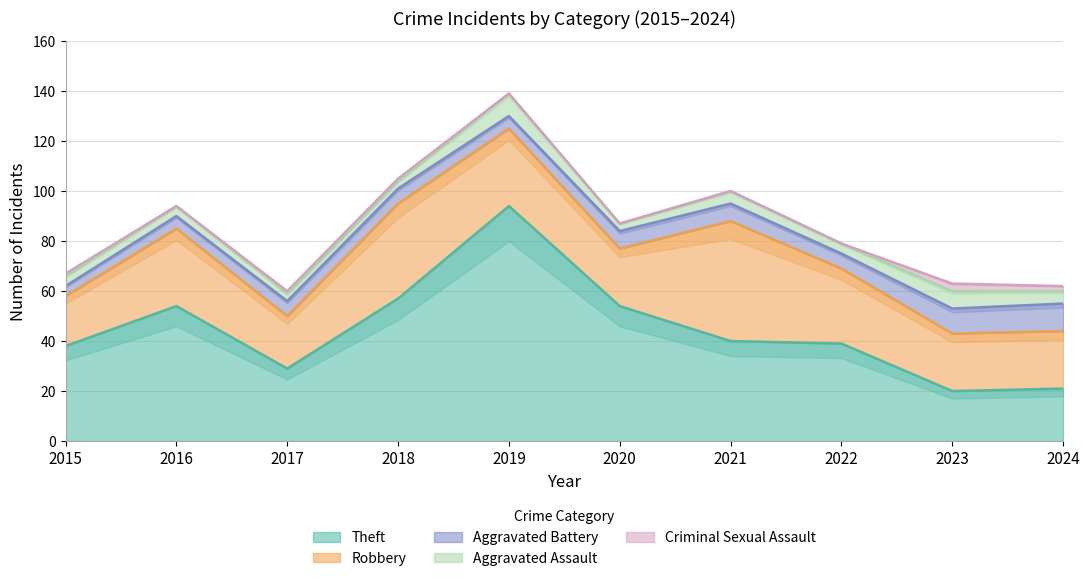

Rank the categories by Aggravated Battery value from lowest to highest.

2015, 2016, 2019, 2017, 2018, 2022, 2020, 2021, 2023, 2024